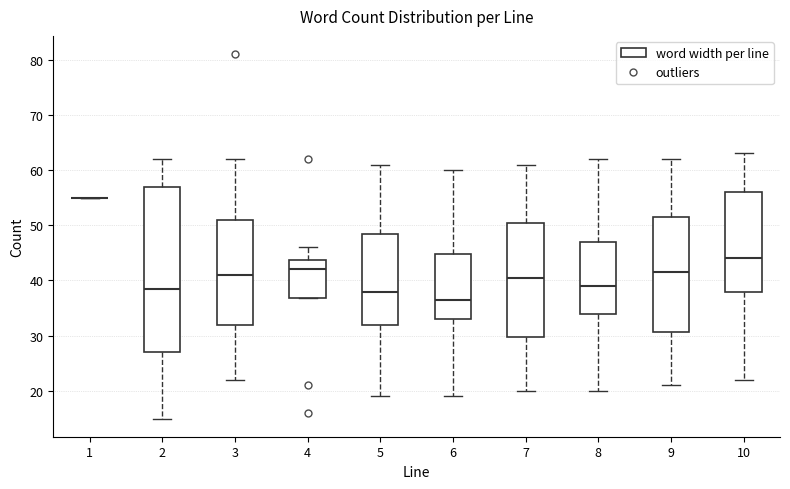

Where does the median line of the box at x = 2 sit on the y-axis? The values are not printed on the chart, so give them approximately, as read against the axis.

39